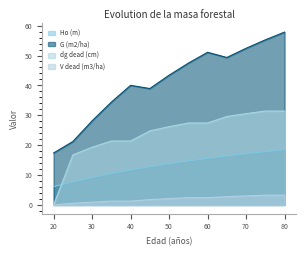

Rank the series at 55 from highest to lowest value.

G (m2/ha), dg dead (cm), Ho (m), V dead (m3/ha)